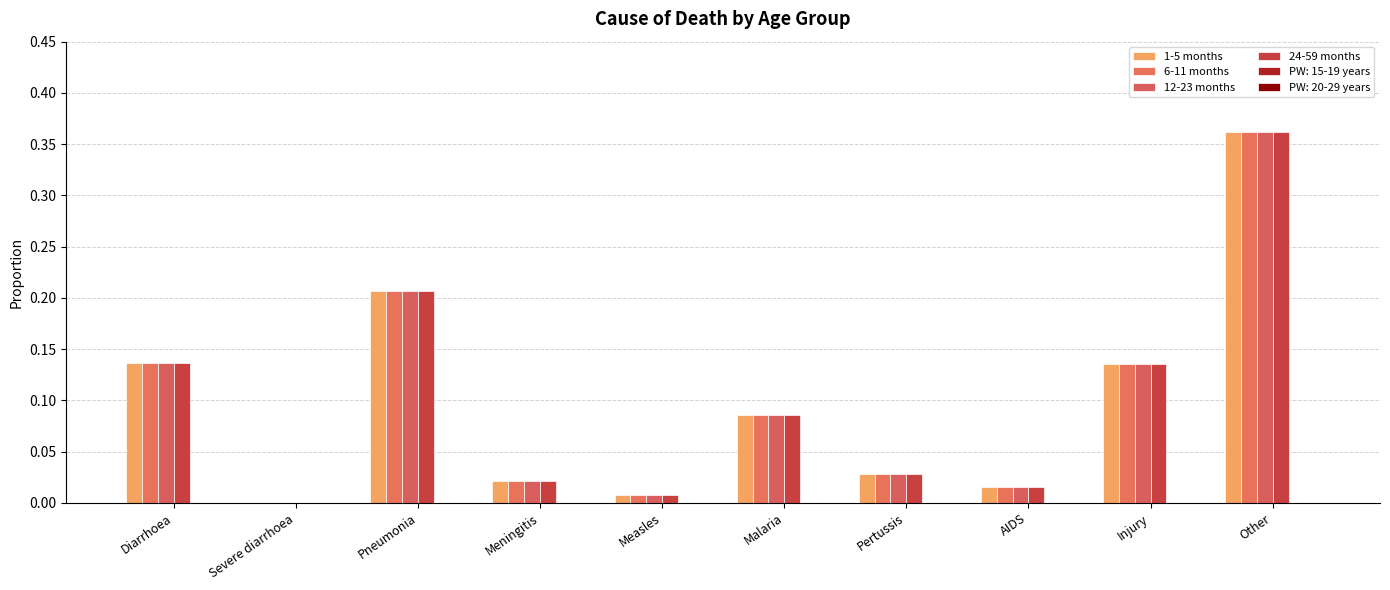

How many values in the 1-5 months series exceed 0?

9